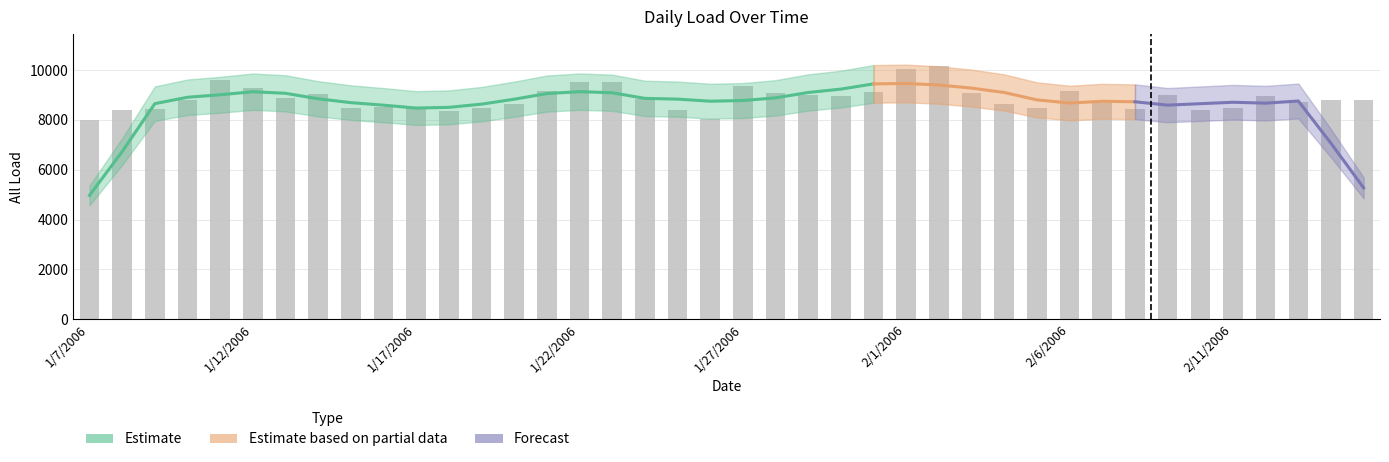

The chart shows a value of 8624.2 at 1/20/2006. True or false?

True